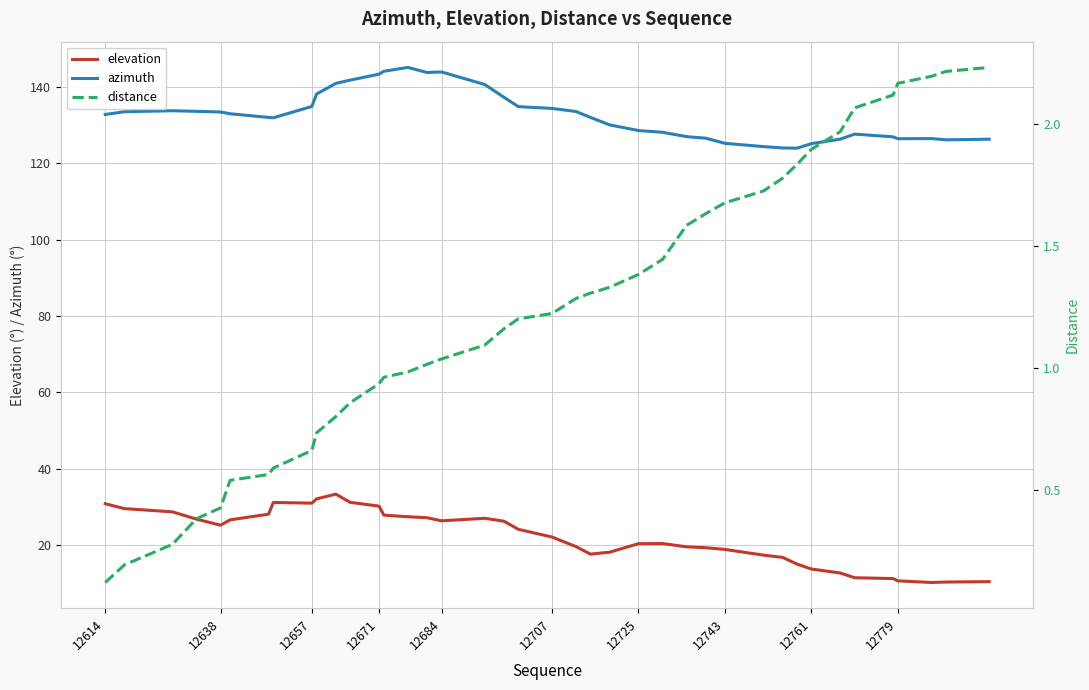

What is the highest value of the elevation series?

33.4